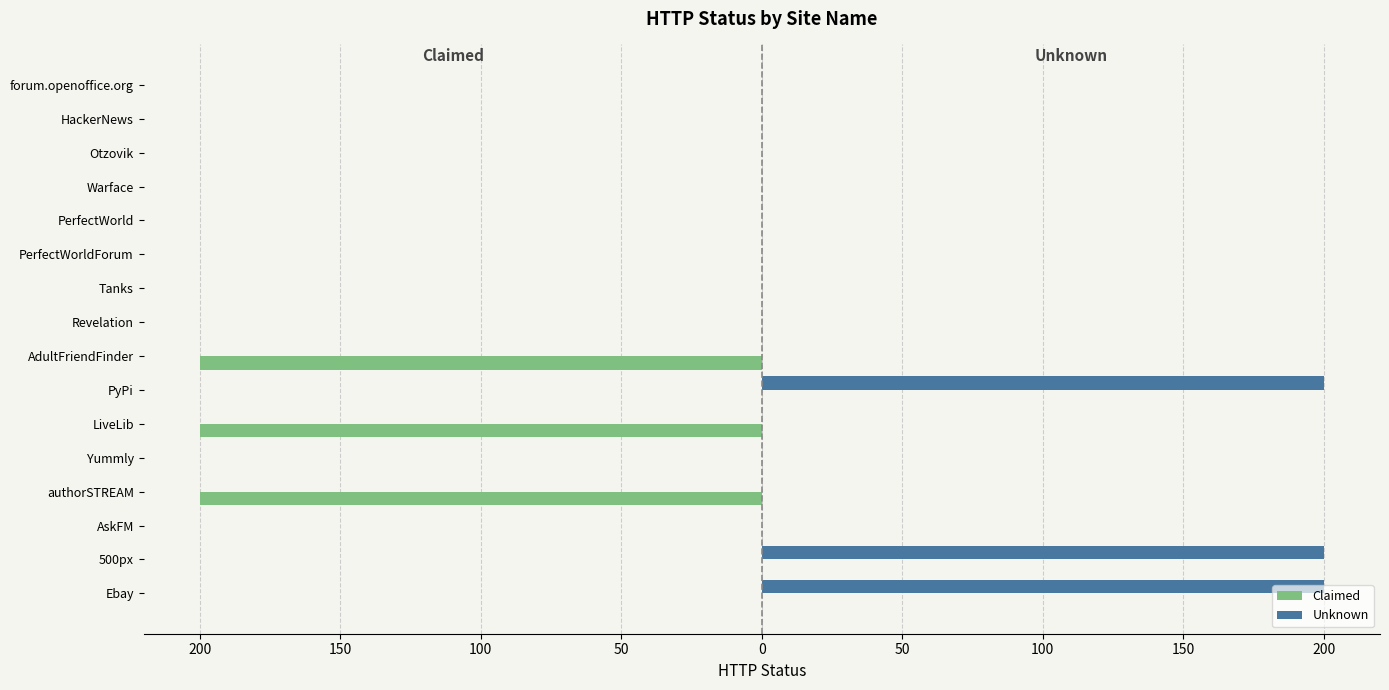

What are all the series names shown in the legend?

Claimed, Unknown